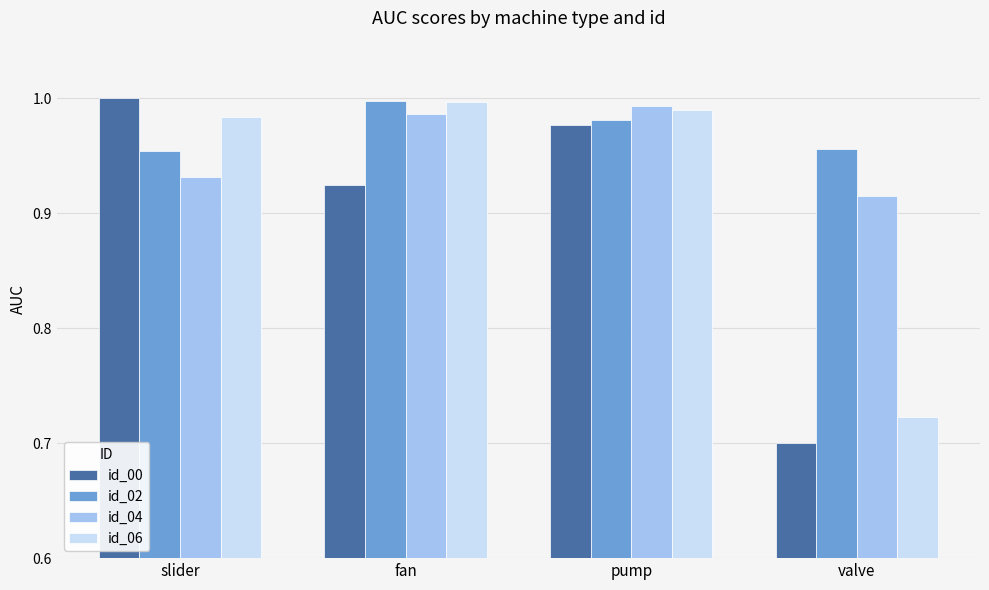

At which label does id_04 reach its minimum?

valve